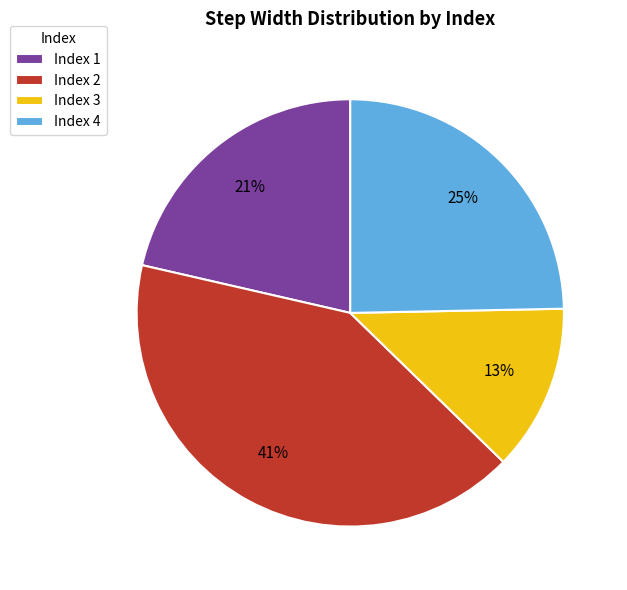

What is the largest slice in the pie chart?

Index 2